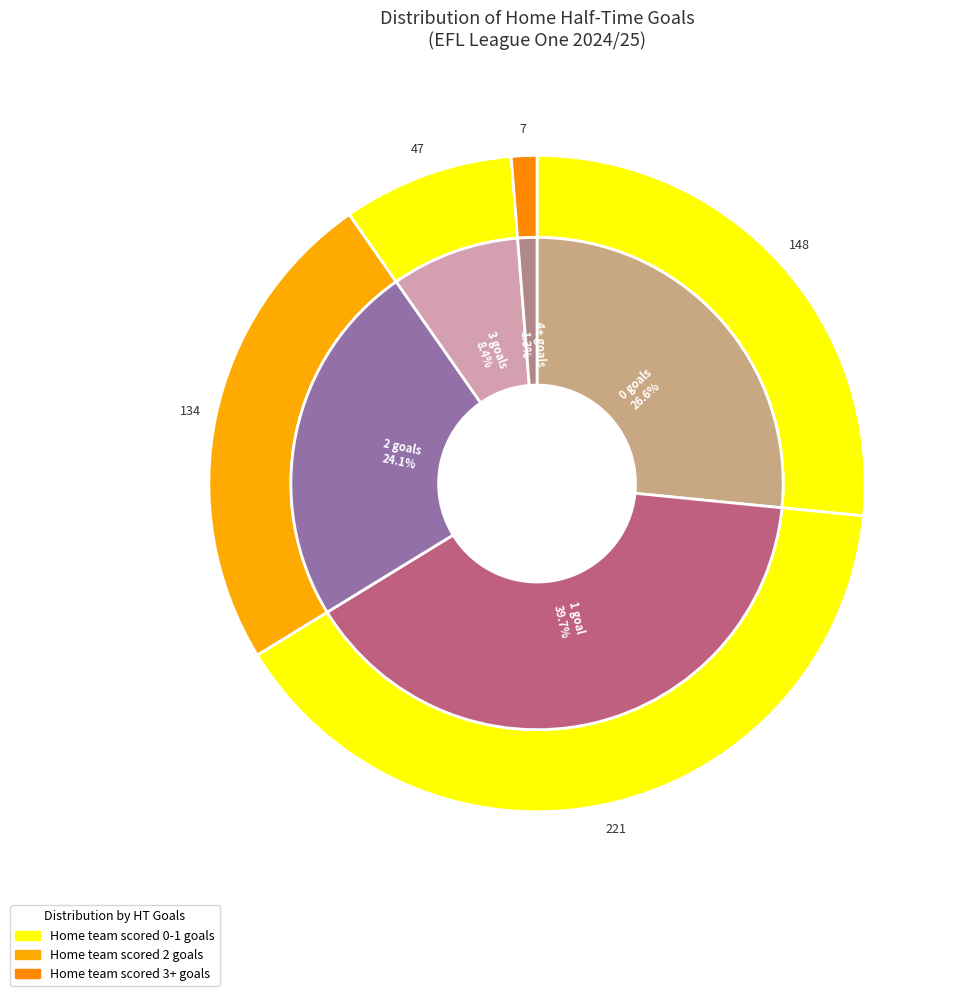

Approximately how many times larger is the value at 1 compared to 4?

31.6